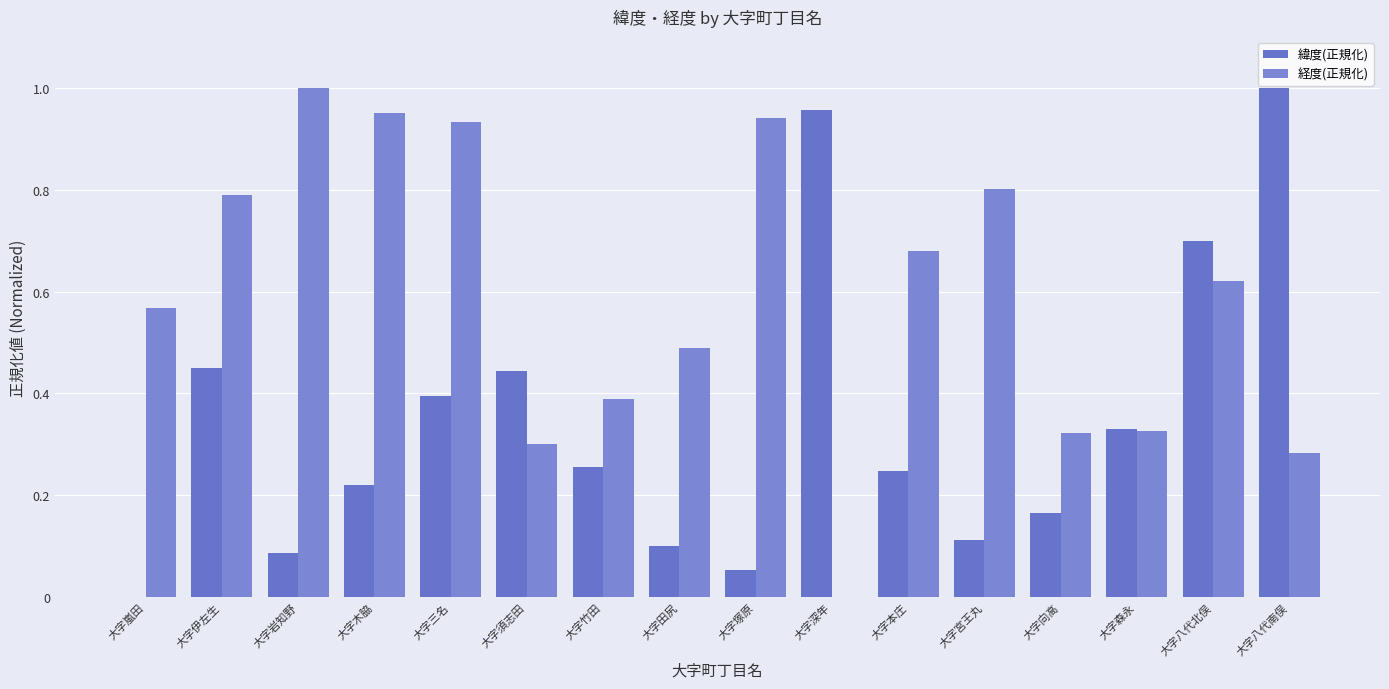

Reading right to left, transcribe all the data shown in this chart.

緯度(正規化): 大字八代南俣=1.0	大字八代北俣=0.7	大字森永=0.3	大字向高=0.2	大字宮王丸=0.1	大字本庄=0.2	大字深年=1.0	大字塚原=0.1	大字田尻=0.1	大字竹田=0.3	大字須志田=0.4	大字三名=0.4	大字木脇=0.2	大字岩知野=0.1	大字伊左生=0.5	大字嵐田=0.0
経度(正規化): 大字八代南俣=0.3	大字八代北俣=0.6	大字森永=0.3	大字向高=0.3	大字宮王丸=0.8	大字本庄=0.7	大字深年=0.0	大字塚原=0.9	大字田尻=0.5	大字竹田=0.4	大字須志田=0.3	大字三名=0.9	大字木脇=0.9	大字岩知野=1.0	大字伊左生=0.8	大字嵐田=0.6